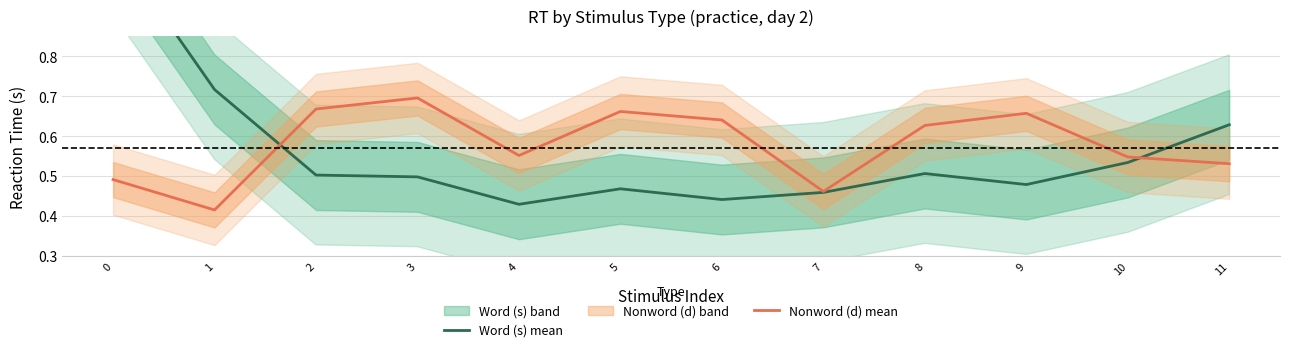

Count the Nonword (d) mean values in the range 0 to 1.

12